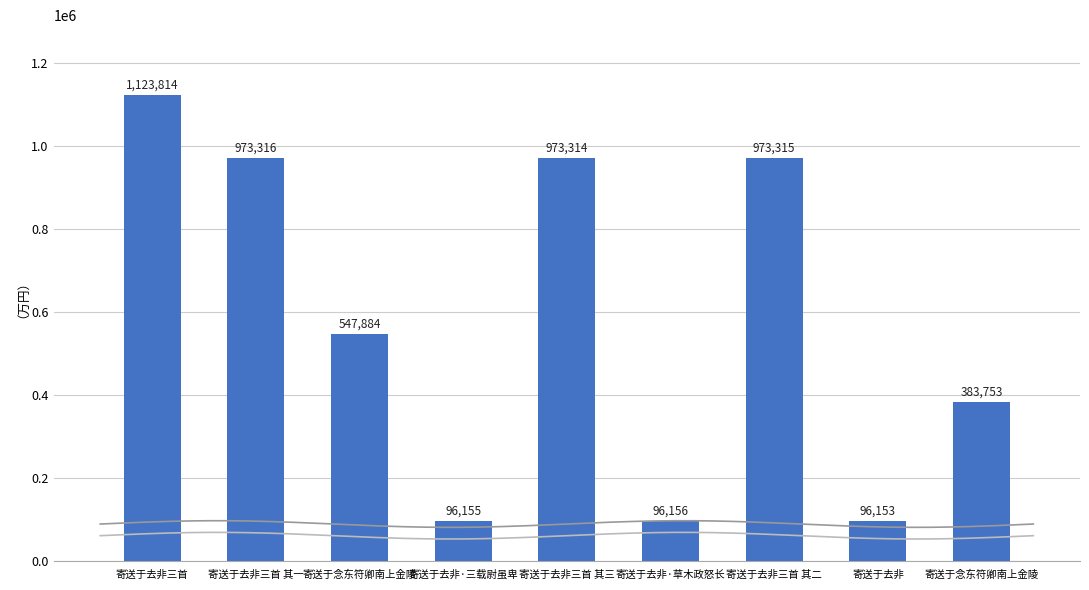

True or false: the data shows 264100 at 寄送于念东符卿南上金陵.

False